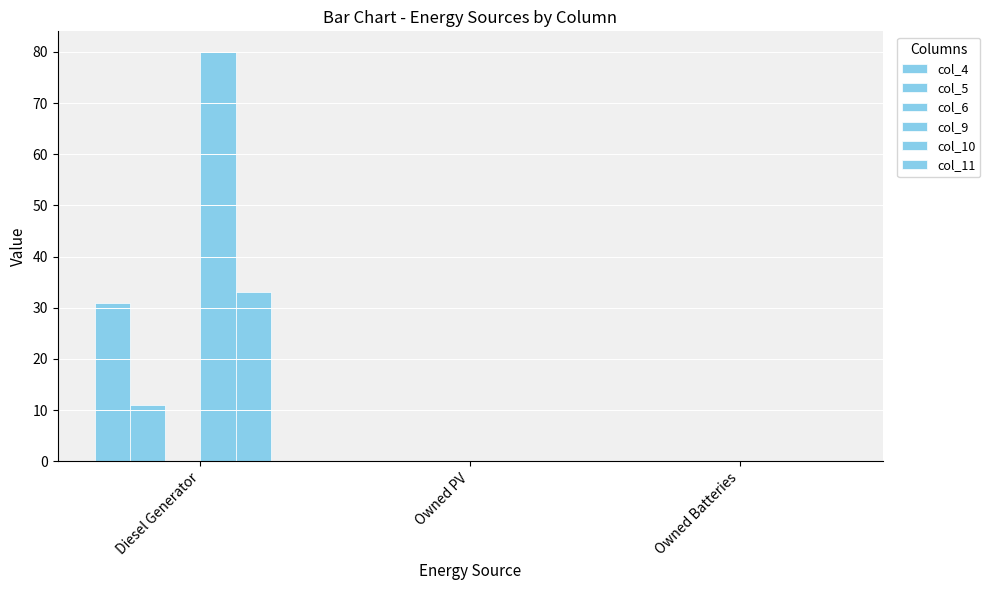

How many series are shown in this chart?

4